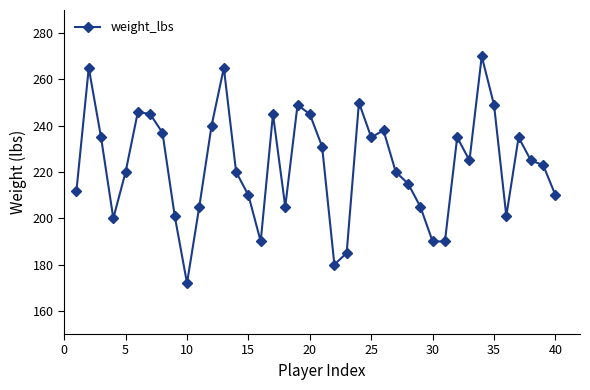

How many data points are less than 225?

20